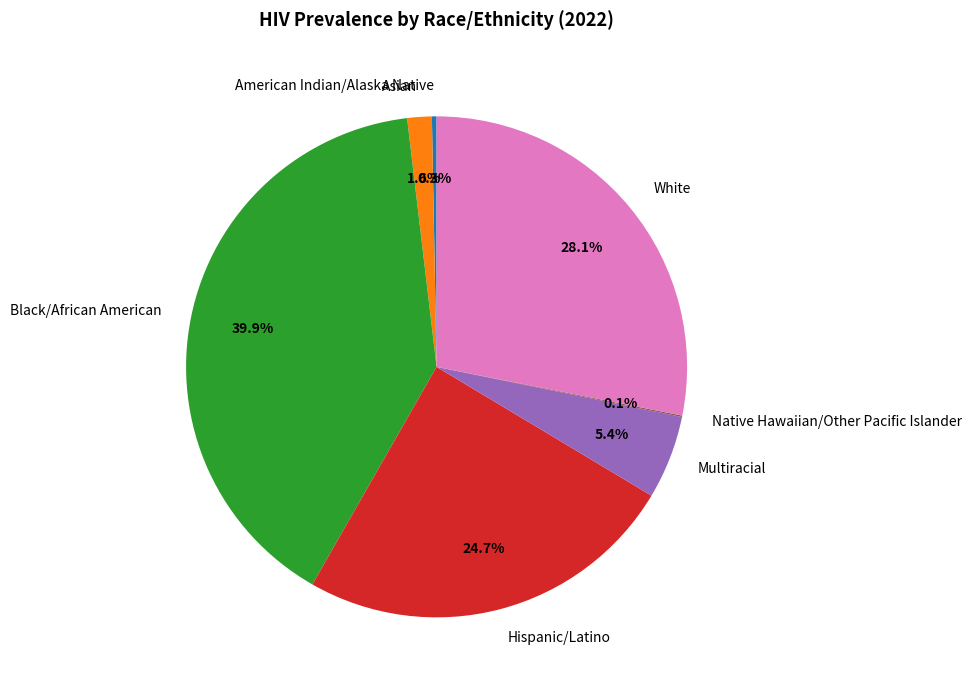

Is Black/African American the majority of the pie?

No